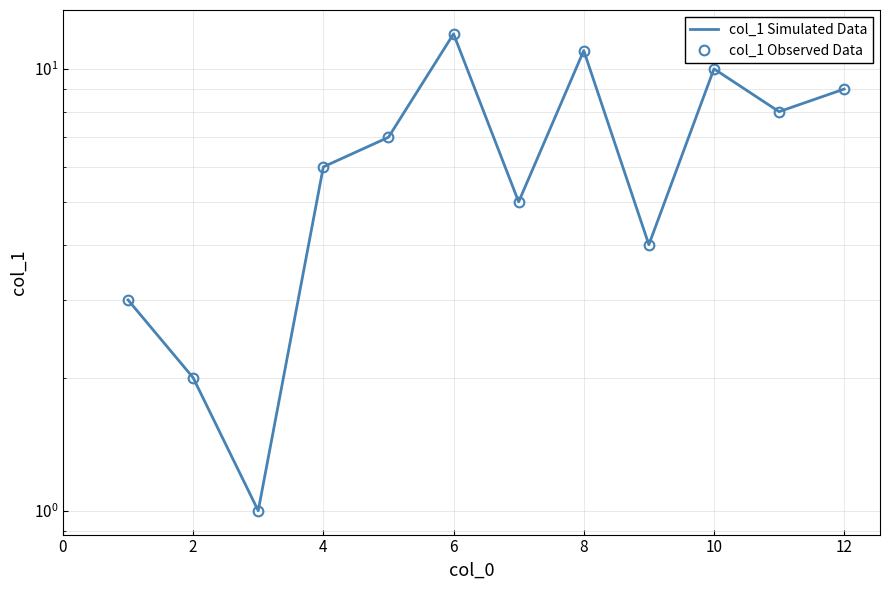

What is the greatest value displayed?

12